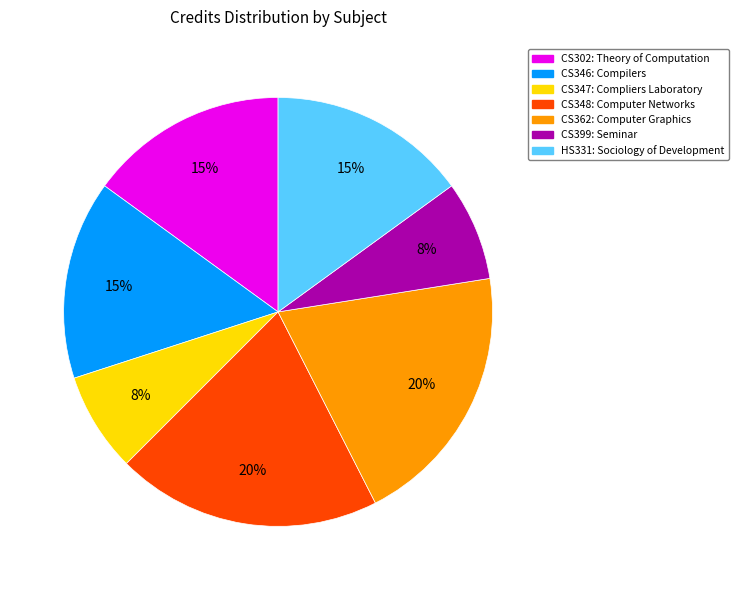

The CS302 slice represents 29% of the pie. True or false?

False